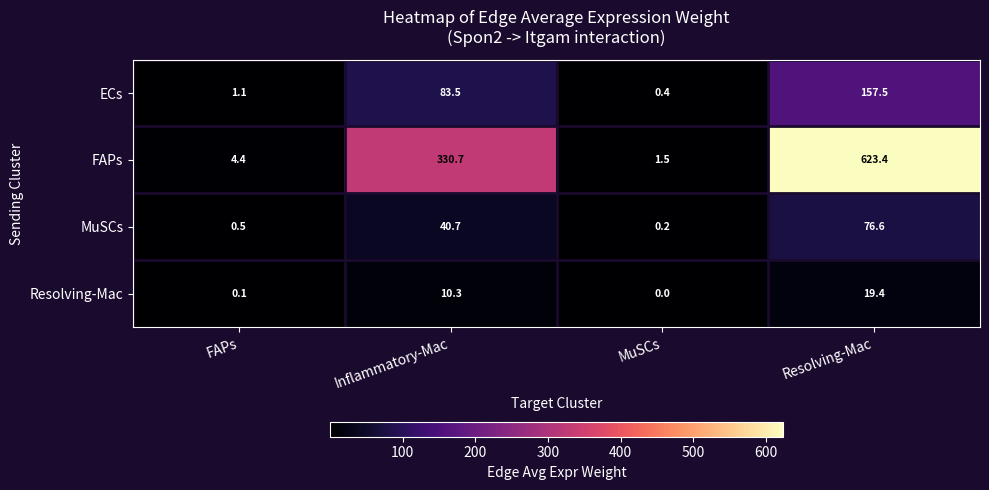

At which label does Resolving-Mac reach its minimum?

MuSCs